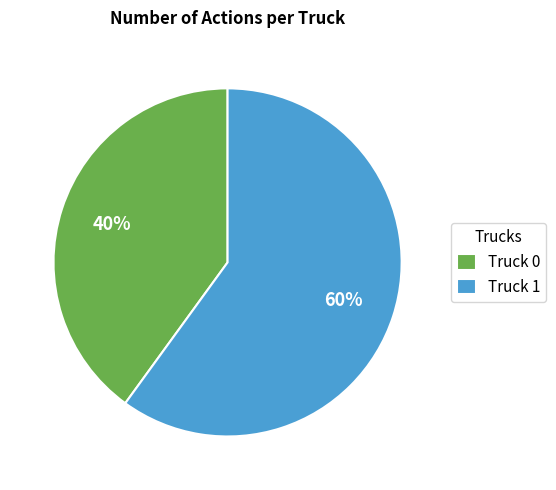

Do Truck 1 and Truck 0 together represent more than half of the pie?

Yes